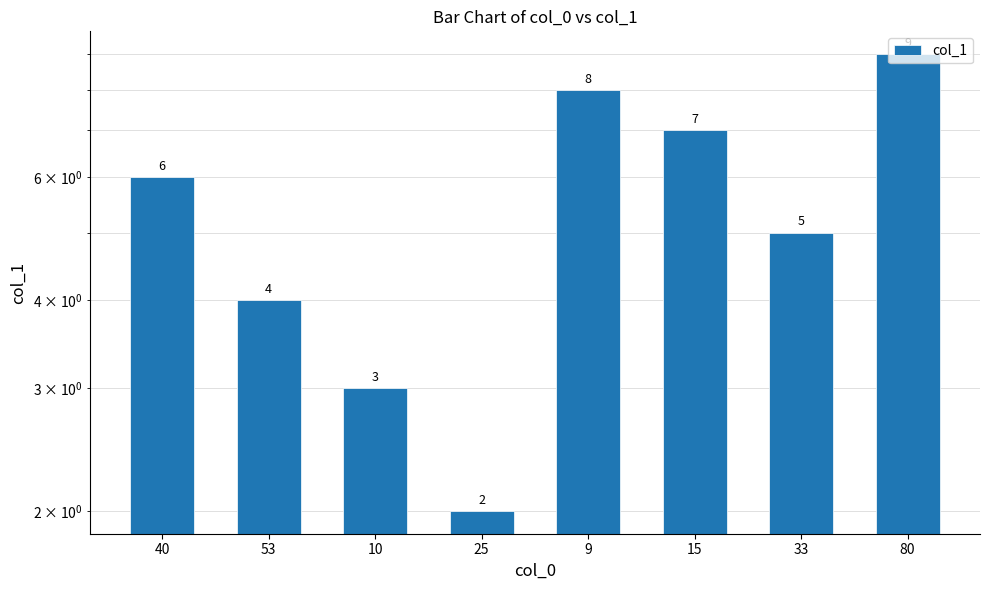

Which label corresponds to the largest value in the chart?

80